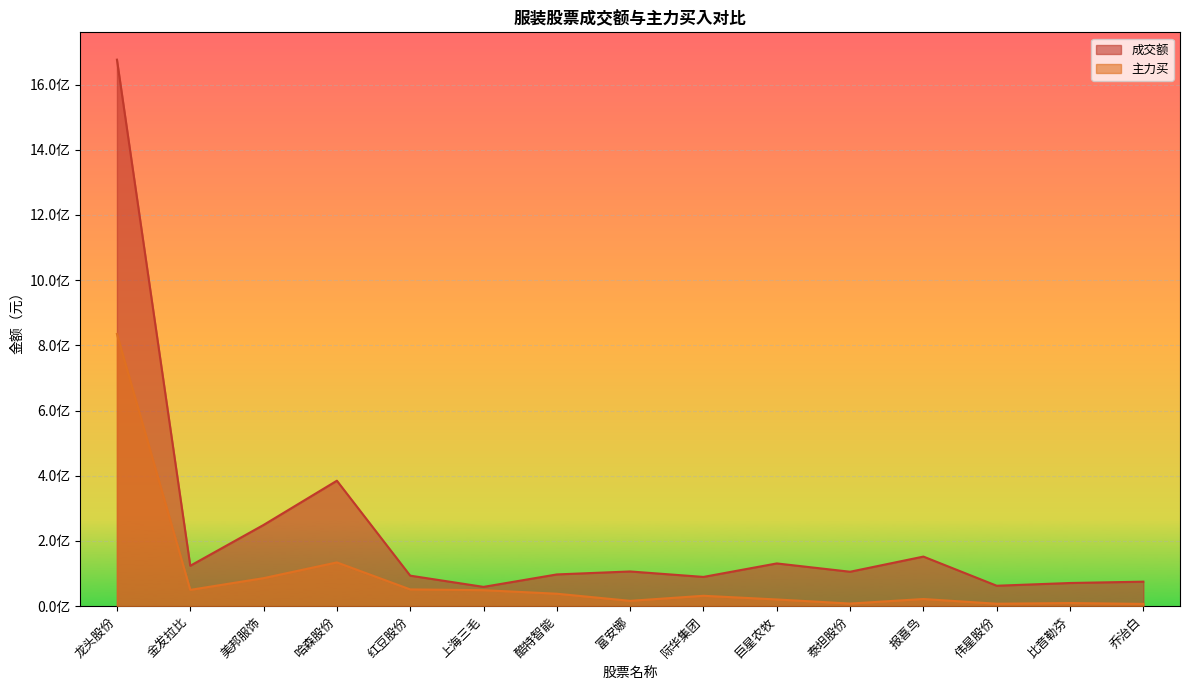

What is the label of the 11th point from the right?

红豆股份